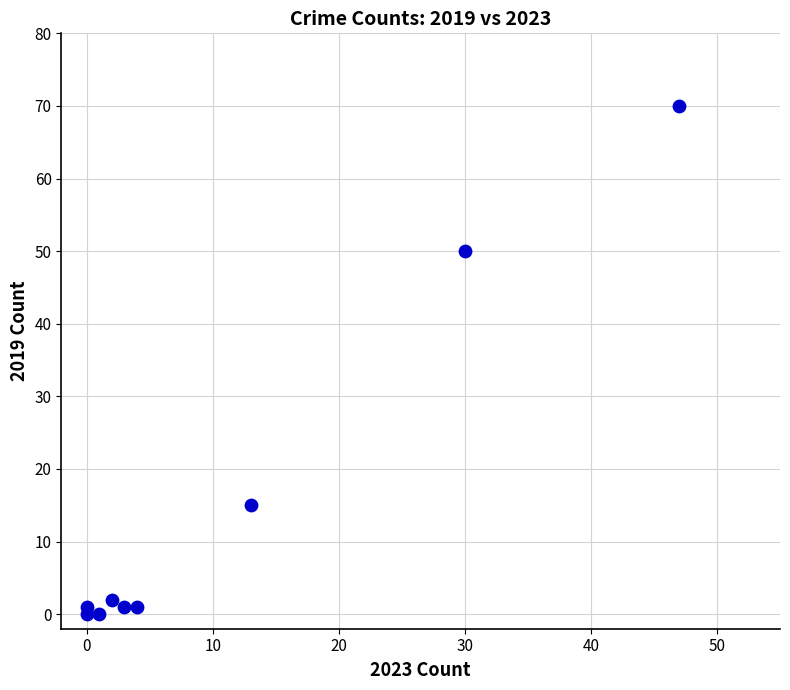

What Y value in the scatter plot is closest to 35?

50